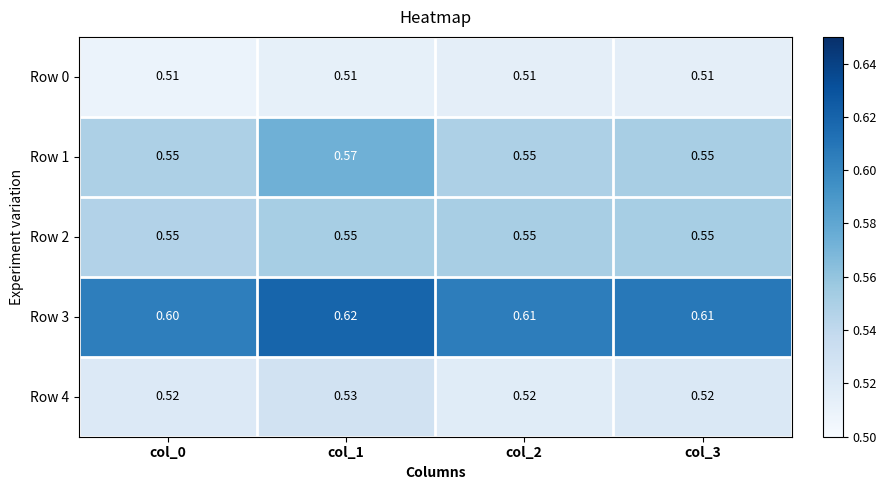

Reading left to right, transcribe all the data shown in this chart.

Row 0: col_0=0.5	col_1=0.5	col_2=0.5	col_3=0.5
Row 1: col_0=0.6	col_1=0.6	col_2=0.6	col_3=0.6
Row 2: col_0=0.6	col_1=0.6	col_2=0.6	col_3=0.6
Row 3: col_0=0.6	col_1=0.6	col_2=0.6	col_3=0.6
Row 4: col_0=0.5	col_1=0.5	col_2=0.5	col_3=0.5